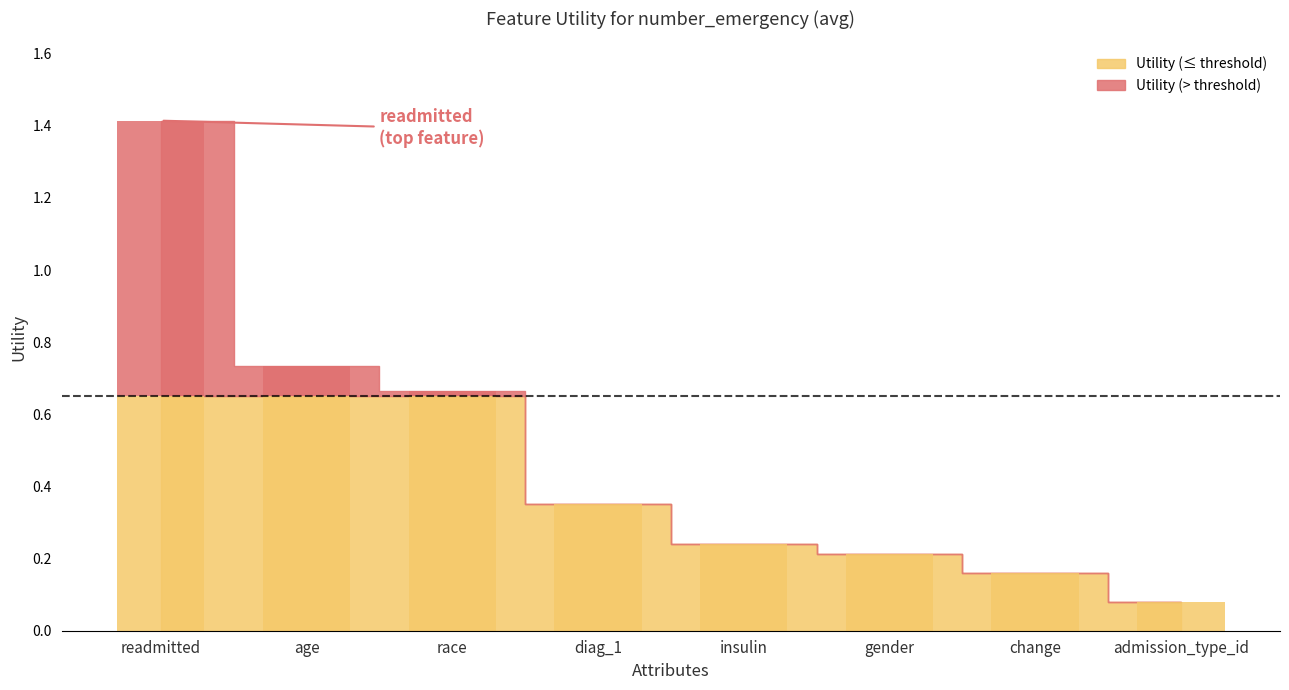

How many data points does each series have?

8